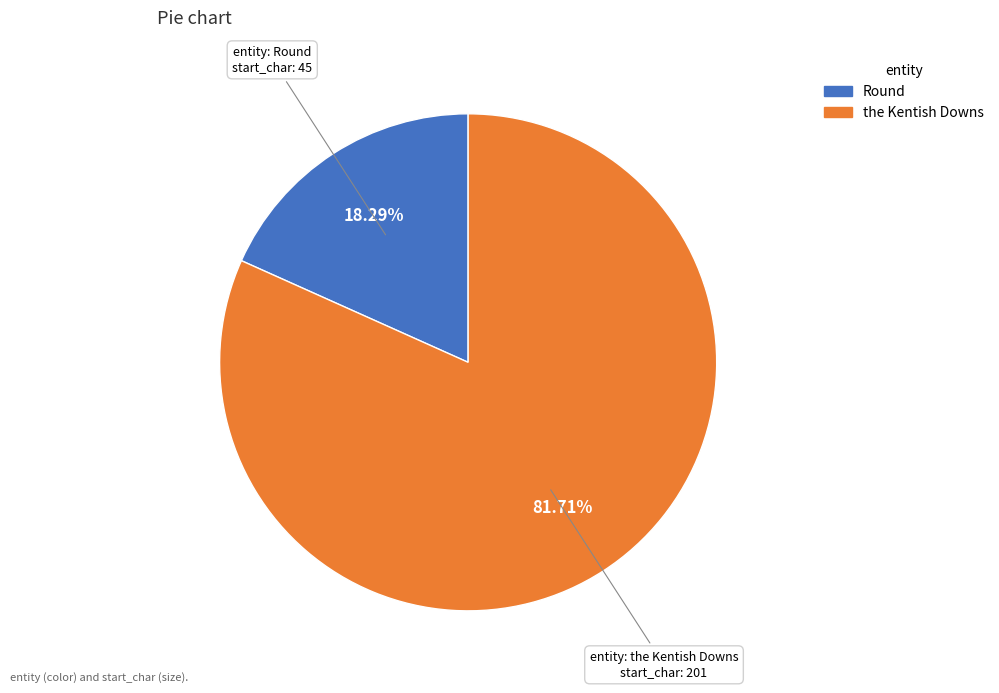

To the nearest percent, what is the average slice percentage?

50%